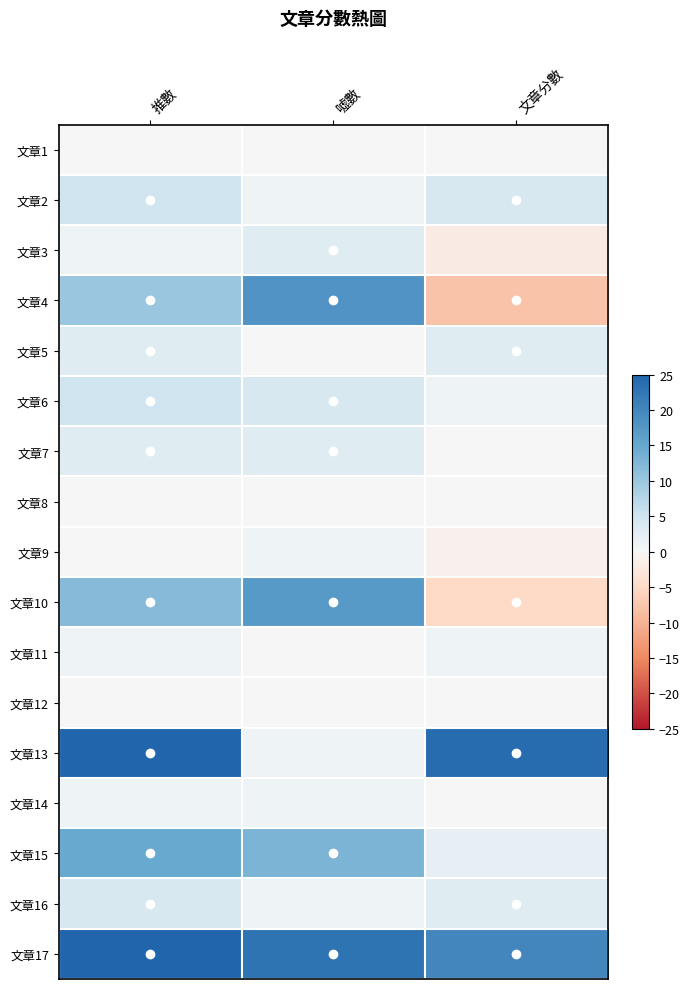

List the series in order of their peak value, lowest first.

文章1, 文章8, 文章12, 文章9, 文章11, 文章14, 文章3, 文章5, 文章7, 文章16, 文章2, 文章6, 文章15, 文章10, 文章4, 文章13, 文章17